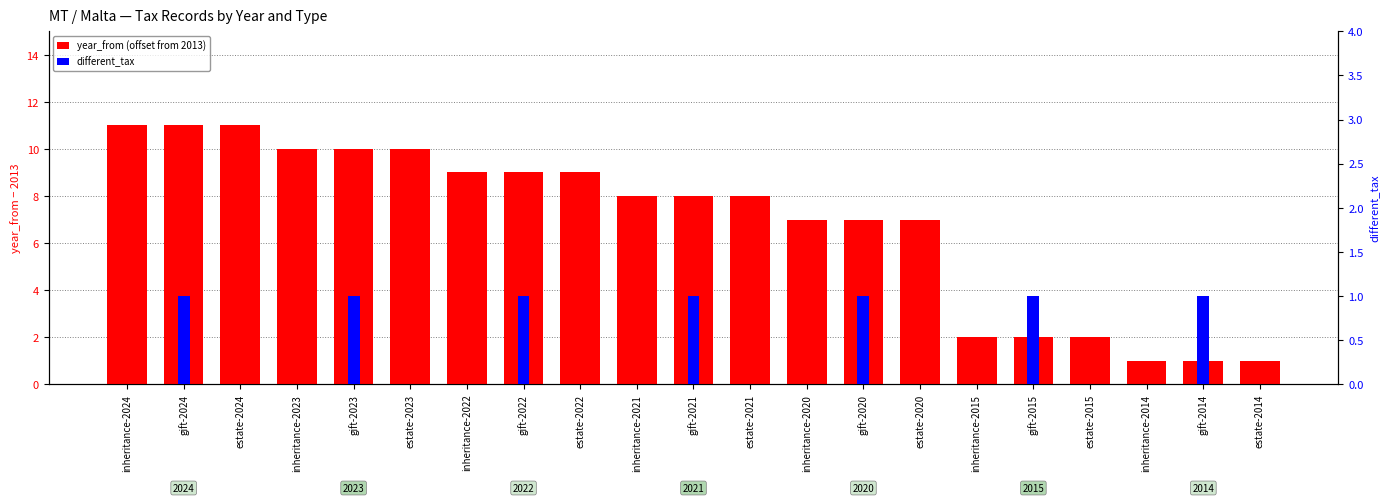

Reading right to left, what are all the values shown in this chart?

year_from (offset from 2013): estate-2014=1	gift-2014=1	inheritance-2014=1	estate-2015=2	gift-2015=2	inheritance-2015=2	estate-2020=7	gift-2020=7	inheritance-2020=7	estate-2021=8	gift-2021=8	inheritance-2021=8	estate-2022=9	gift-2022=9	inheritance-2022=9	estate-2023=10	gift-2023=10	inheritance-2023=10	estate-2024=11	gift-2024=11	inheritance-2024=11
different_tax: estate-2014=0	gift-2014=1	inheritance-2014=0	estate-2015=0	gift-2015=1	inheritance-2015=0	estate-2020=0	gift-2020=1	inheritance-2020=0	estate-2021=0	gift-2021=1	inheritance-2021=0	estate-2022=0	gift-2022=1	inheritance-2022=0	estate-2023=0	gift-2023=1	inheritance-2023=0	estate-2024=0	gift-2024=1	inheritance-2024=0